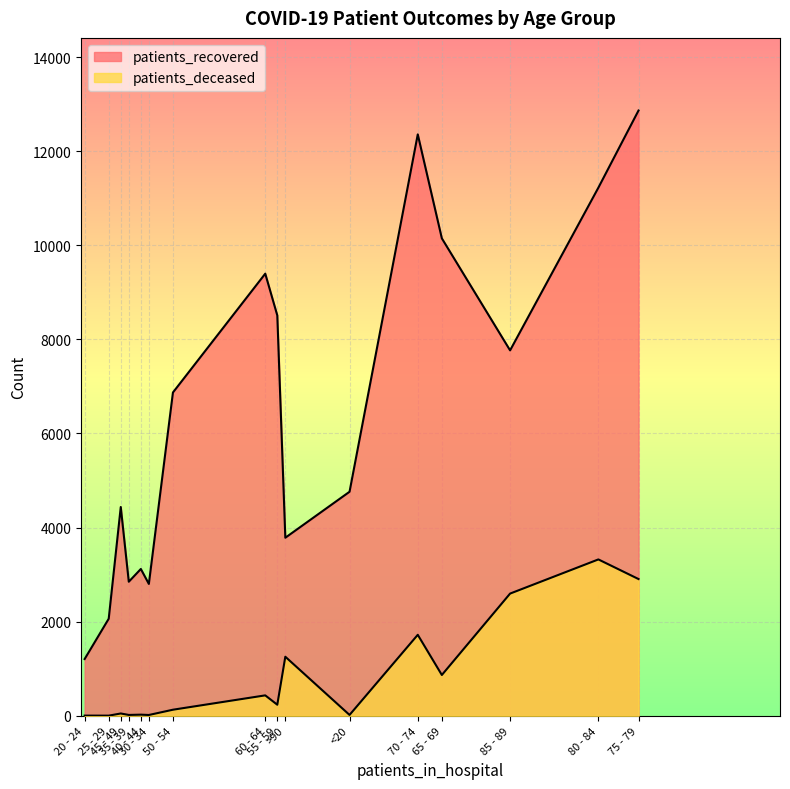

Does the chart display data point markers on the line(s)?

No